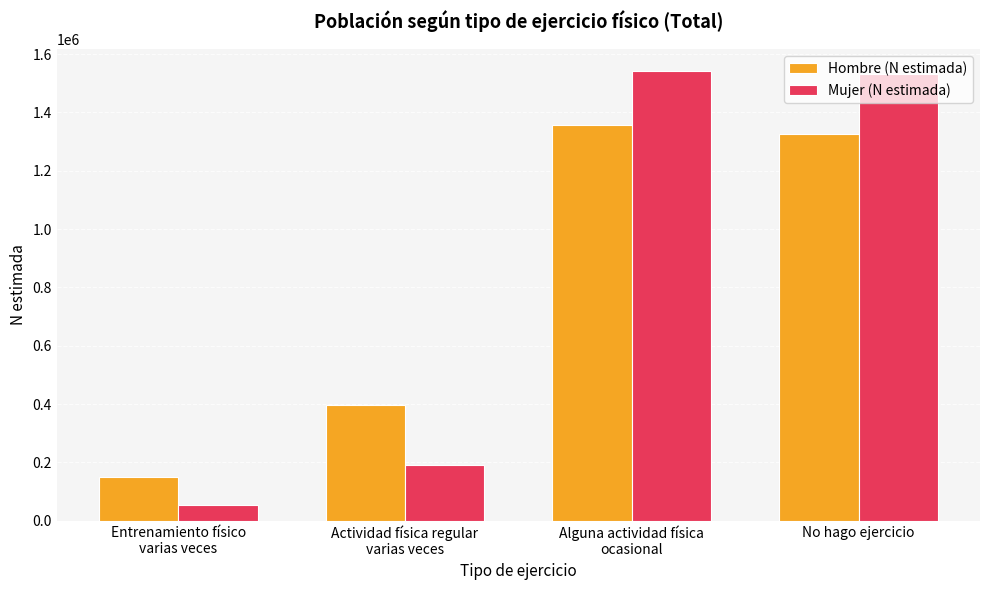

The Mujer (N estimada) series shows 85301 at Actividad física regular
varias veces. True or false?

False